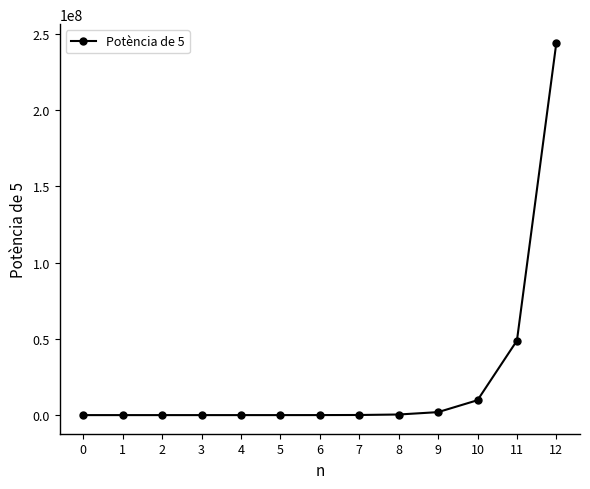

The value at 12 is 244140625. True or false?

True